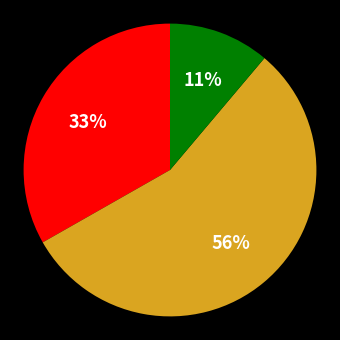

To the nearest percent, what is the average slice percentage?

33%